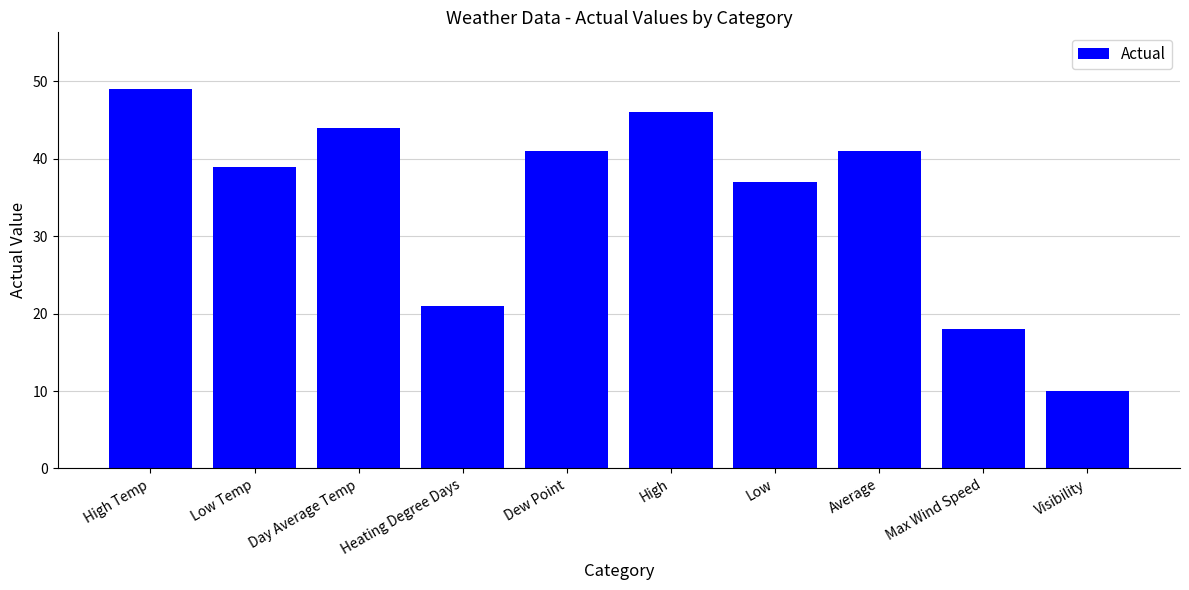

What position from the left is Day Average Temp?

3